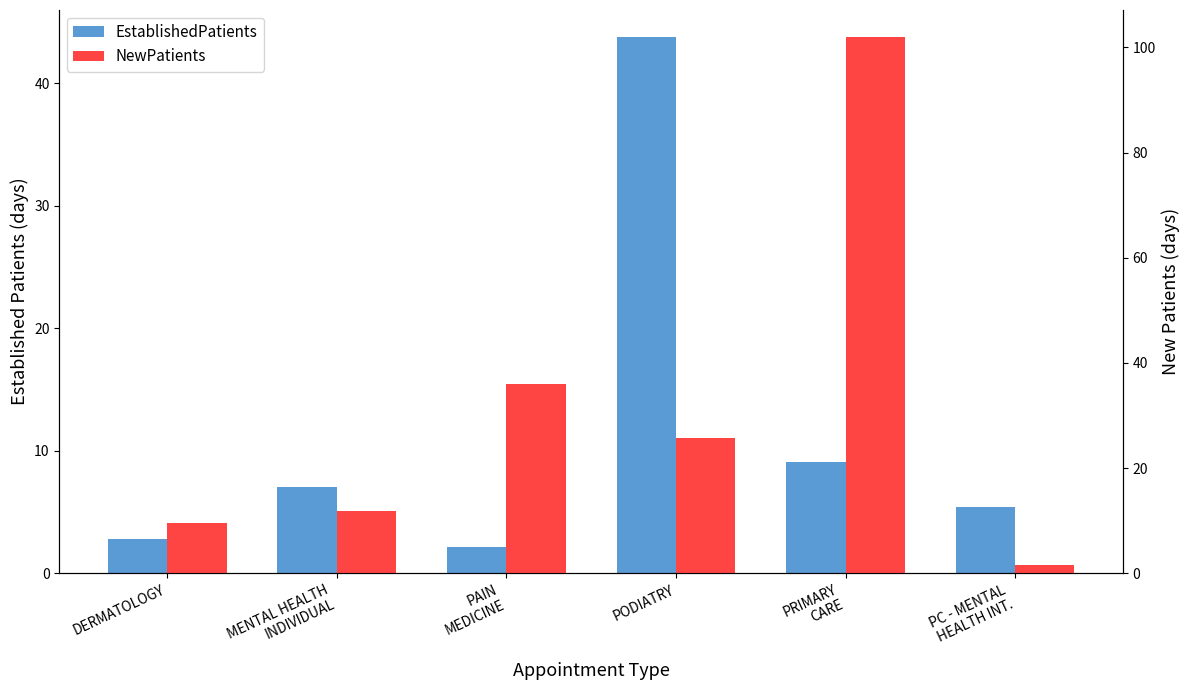

At which category is the sum across all series the highest?

PRIMARY
CARE